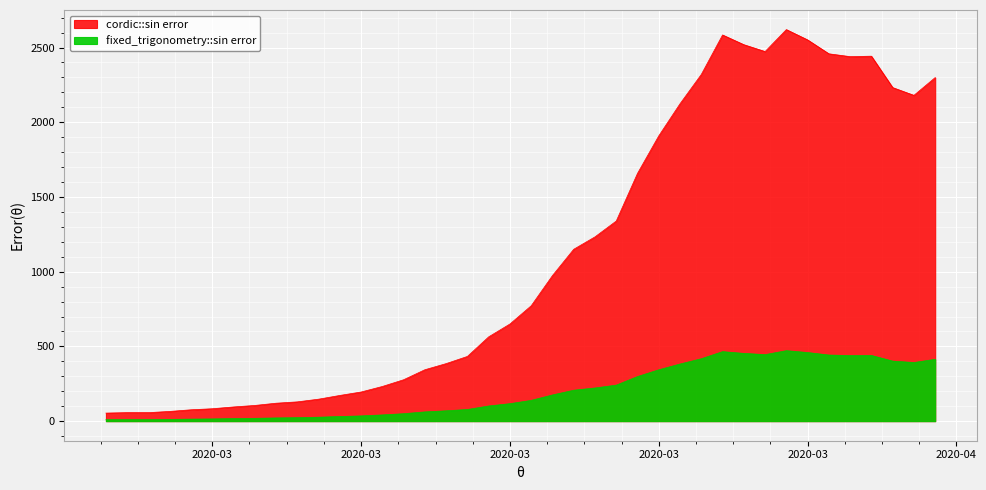

Read the value at 2020-03-14.

385